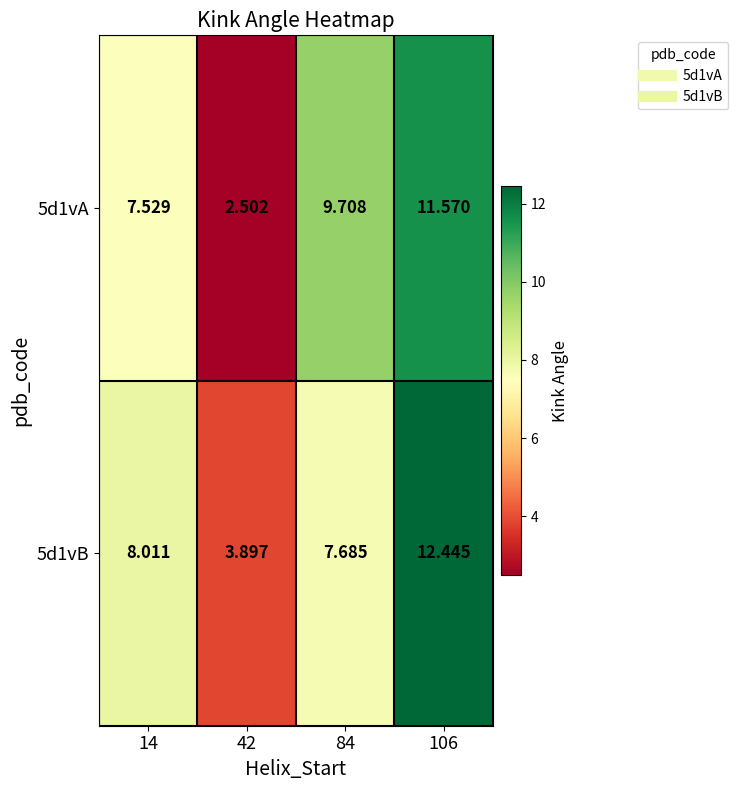

At which category does the chart reach its minimum across all series?

42